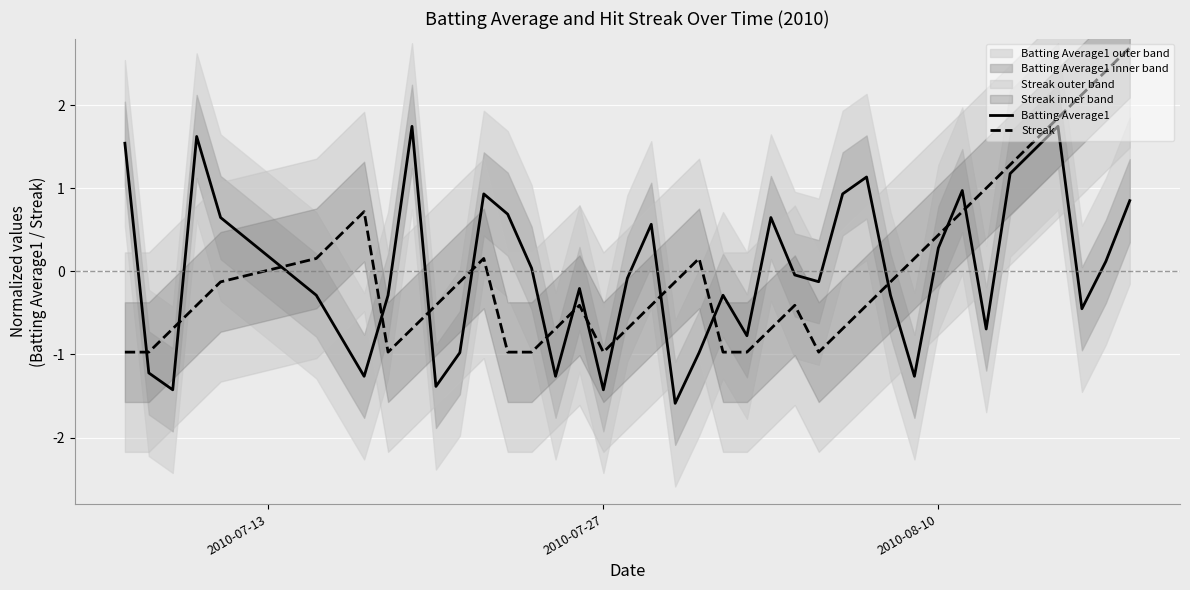

Which series ends up on top after the final intersection of Batting Average1 and Streak?

Streak